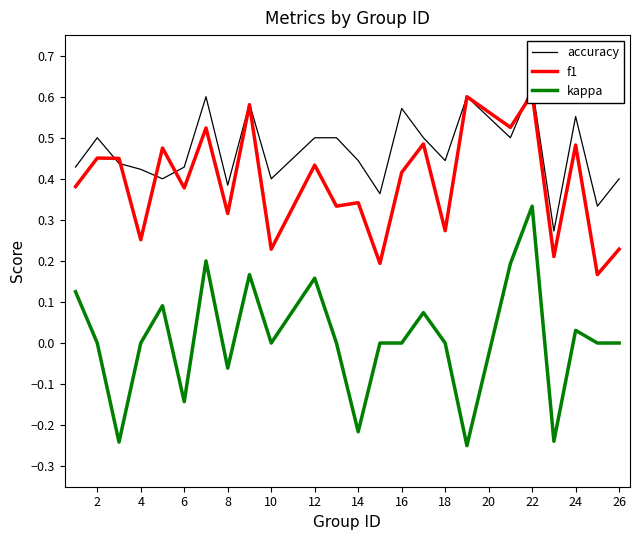

The kappa series shows 0.0 at 12. True or false?

False